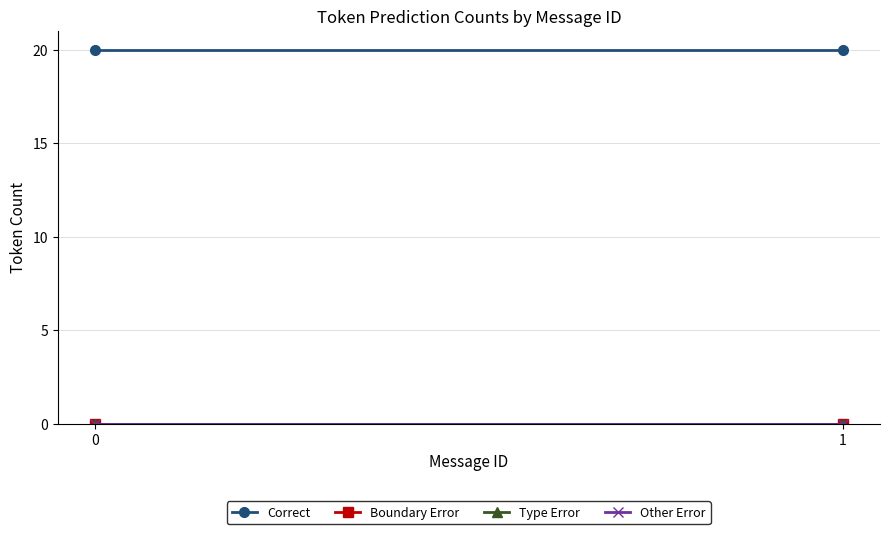

Which series changed the most between 0 and 1?

Correct